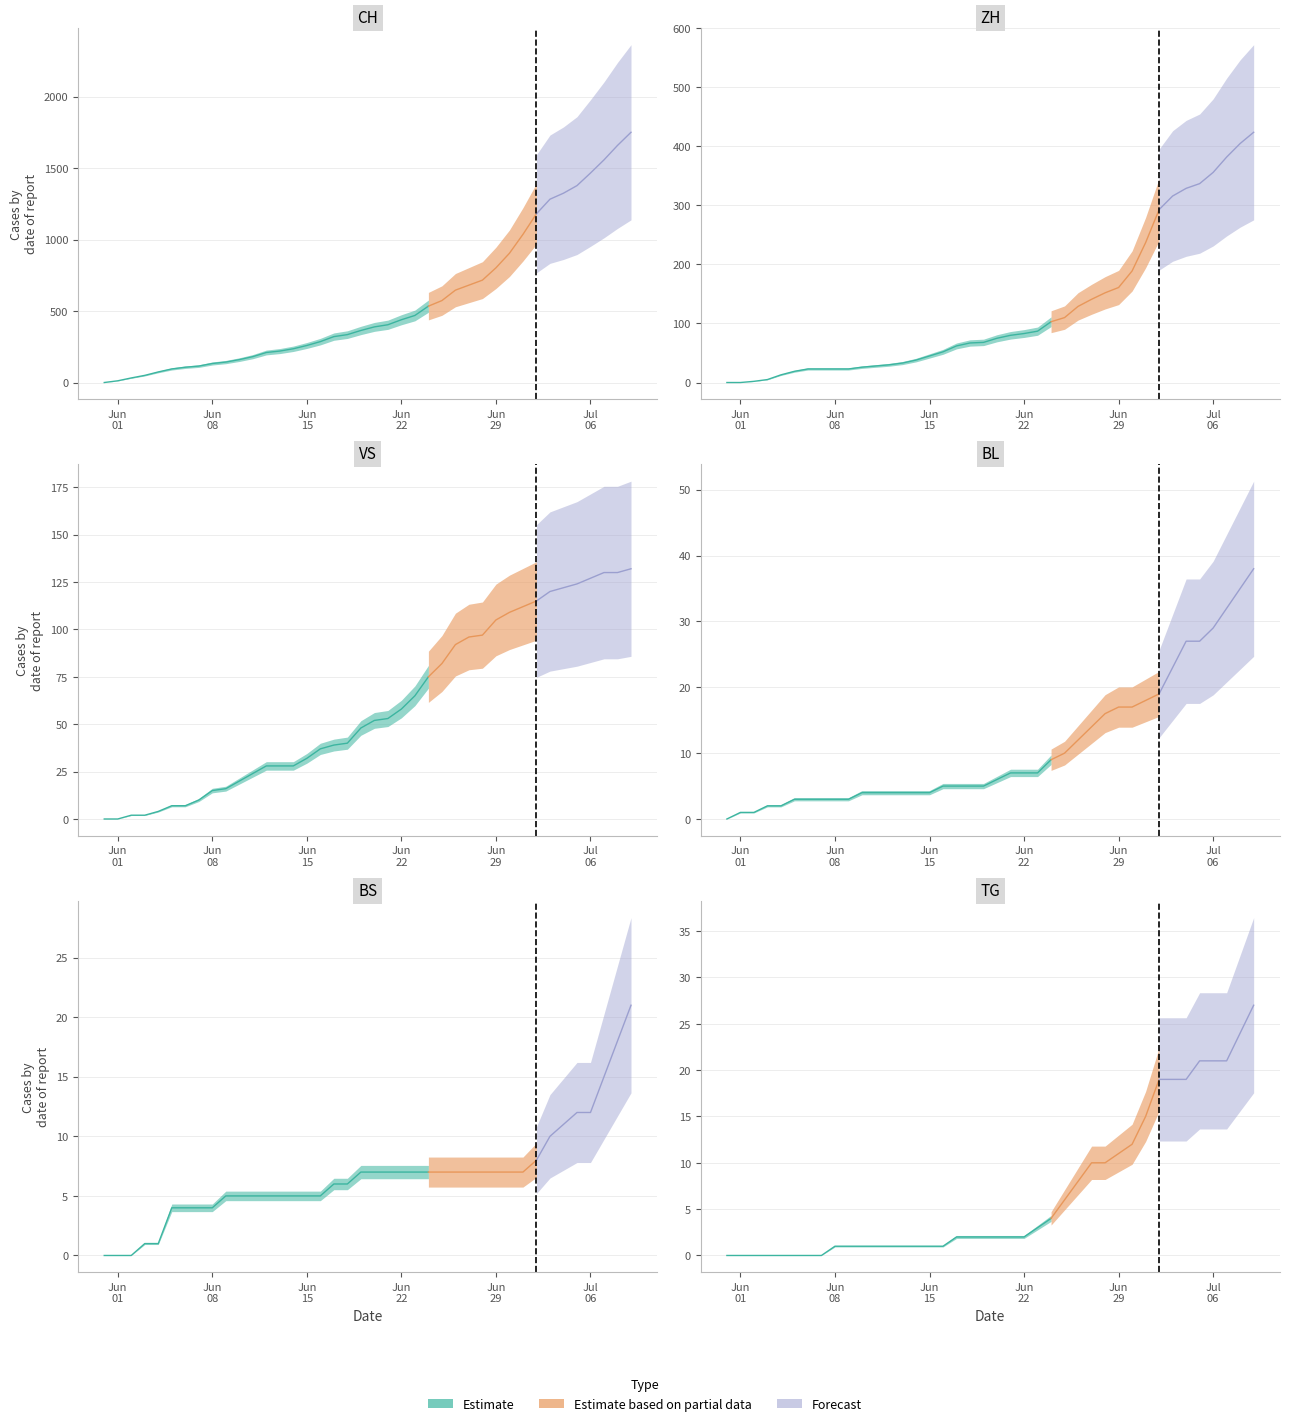

At which label does CH first exceed 389?

21